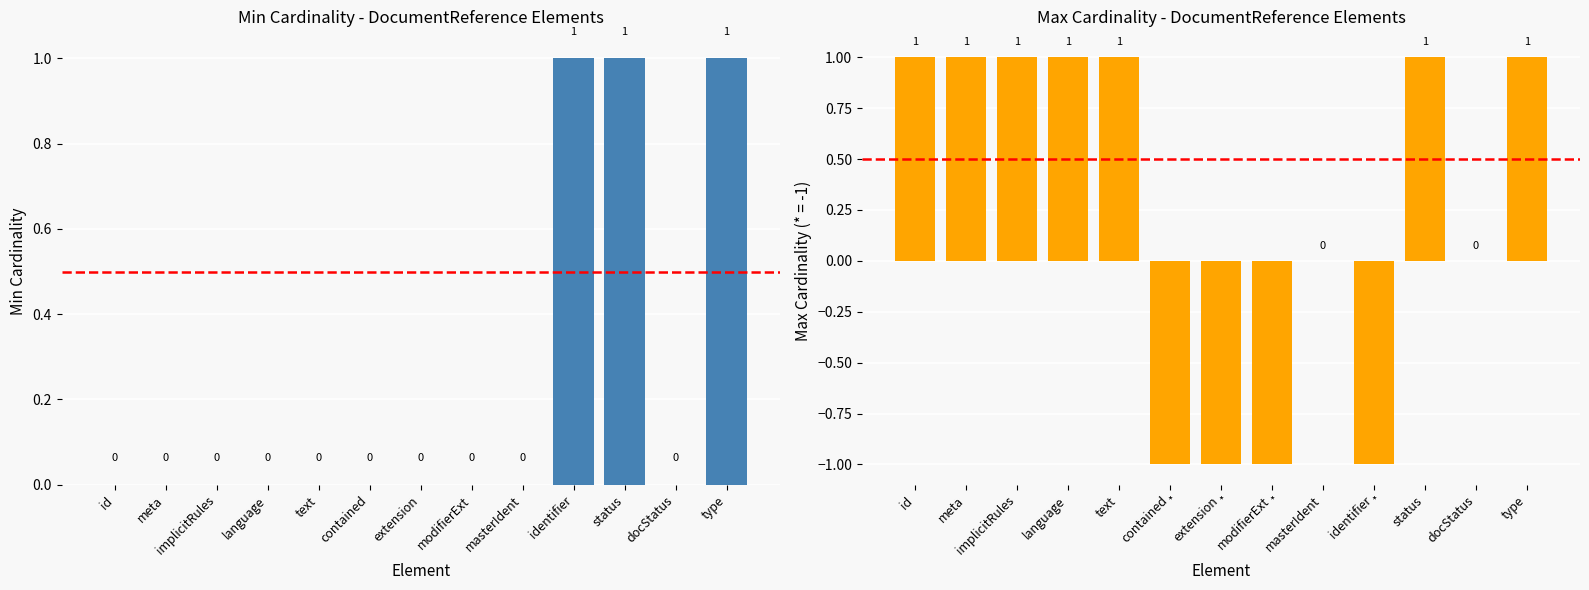

At which category is the sum across all series the highest?

status